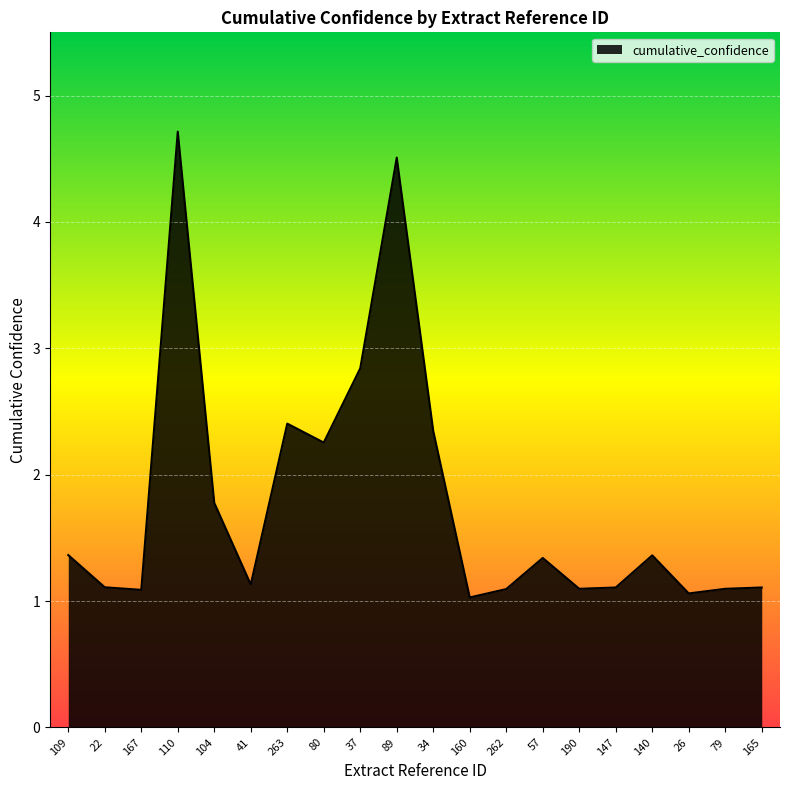

What is the maximum value shown in the chart?

4.7